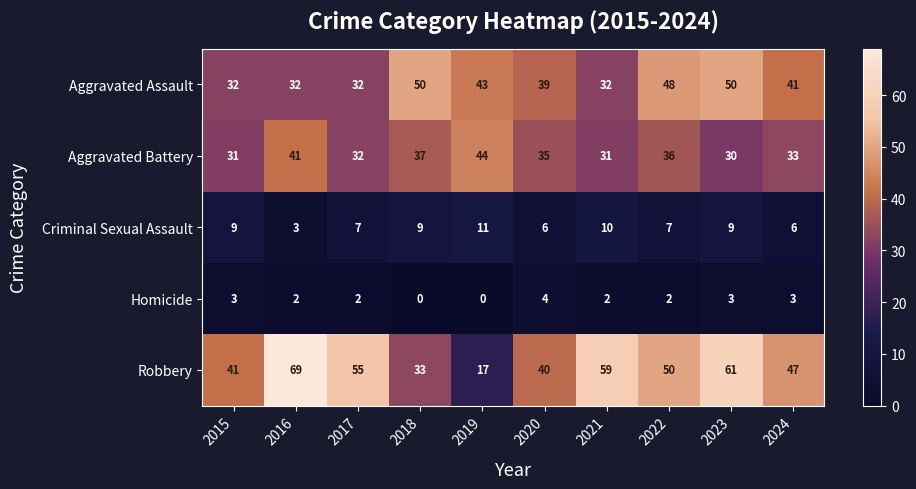

Which label corresponds to the largest value in the chart?

2016